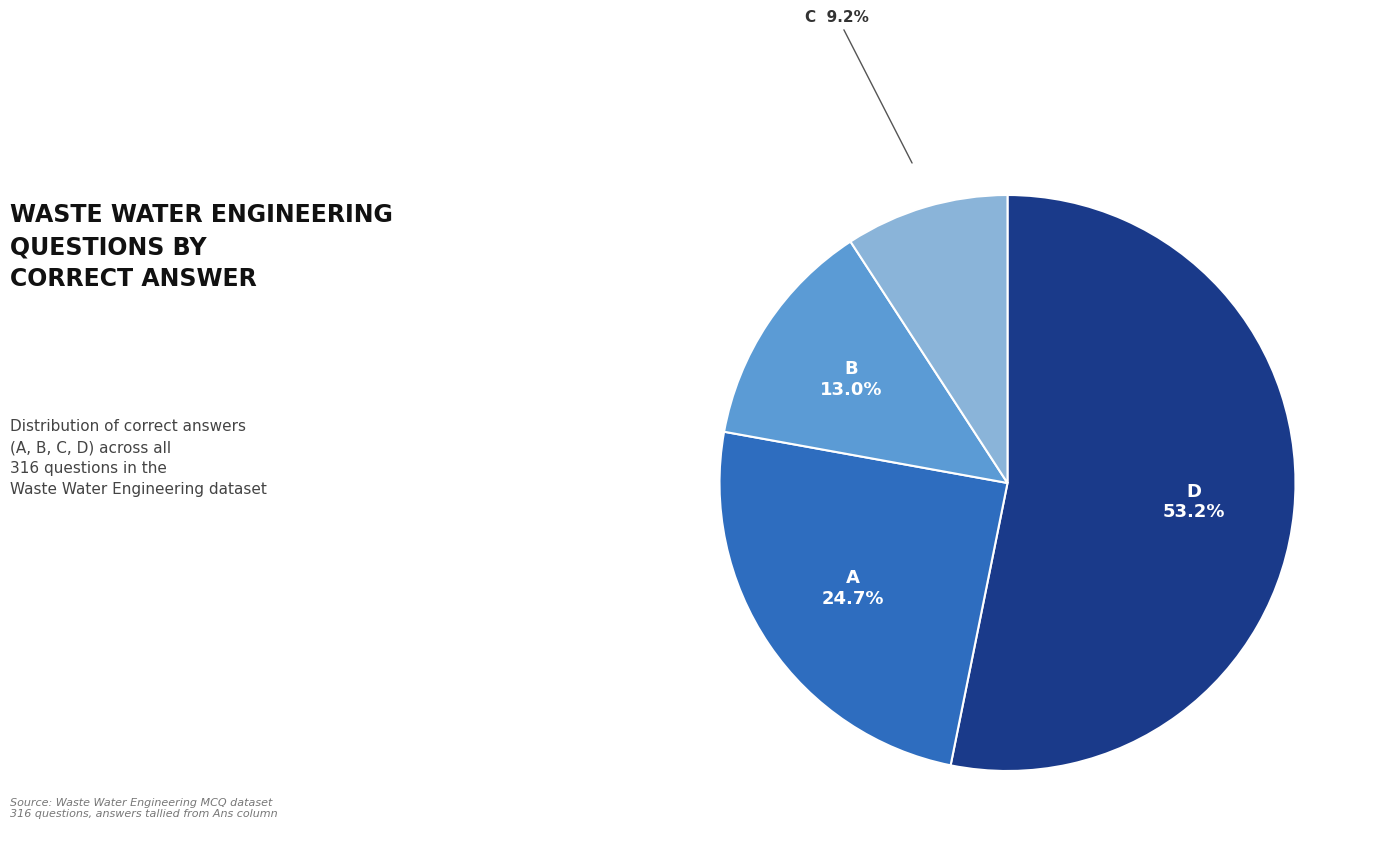

Is there any slice that represents more than half of the pie?

Yes